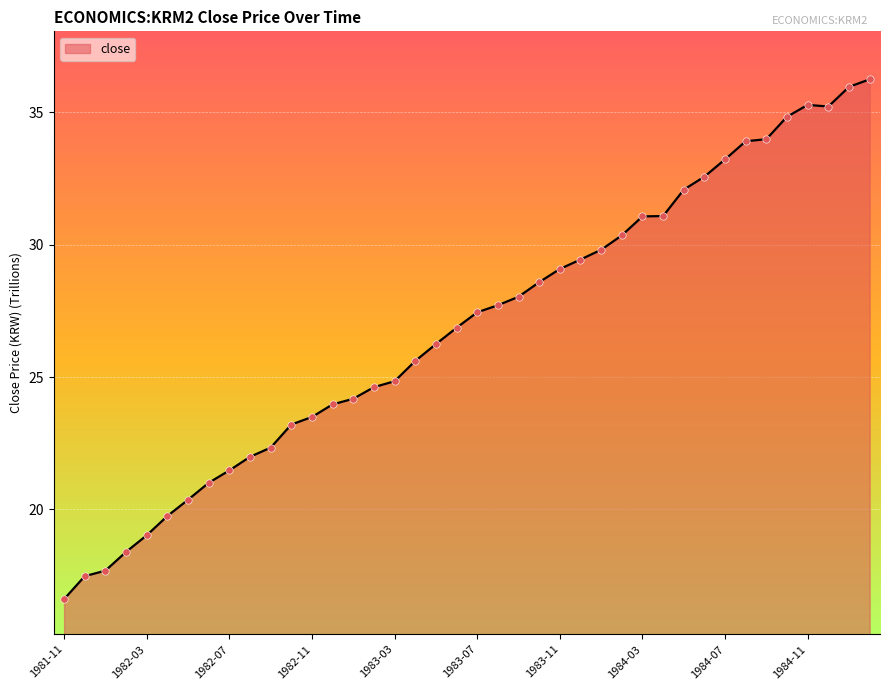

What is the maximum value shown in the chart?

36.2